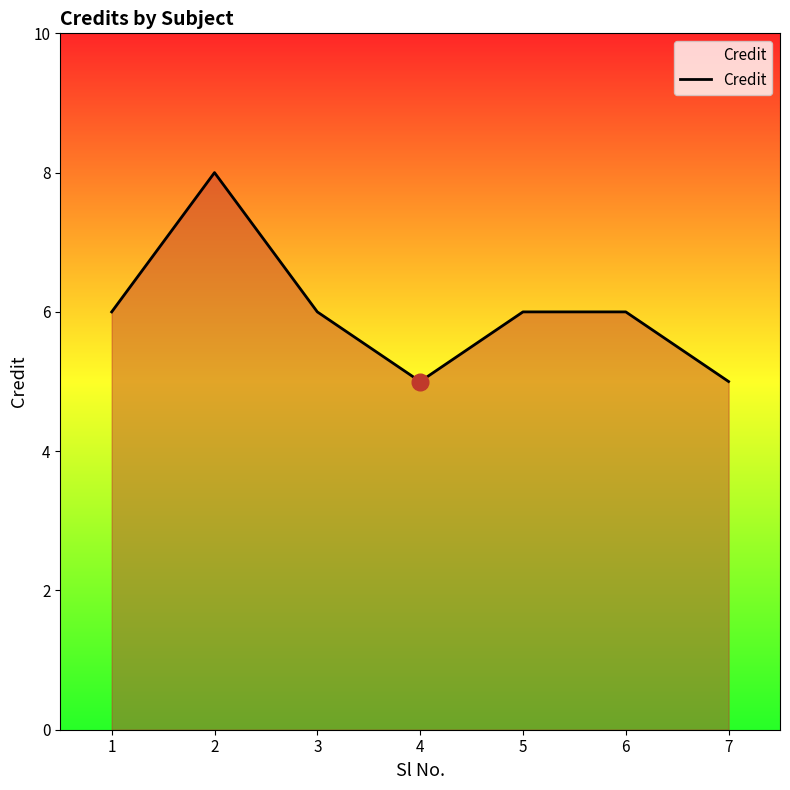

How many series are shown in this chart?

1